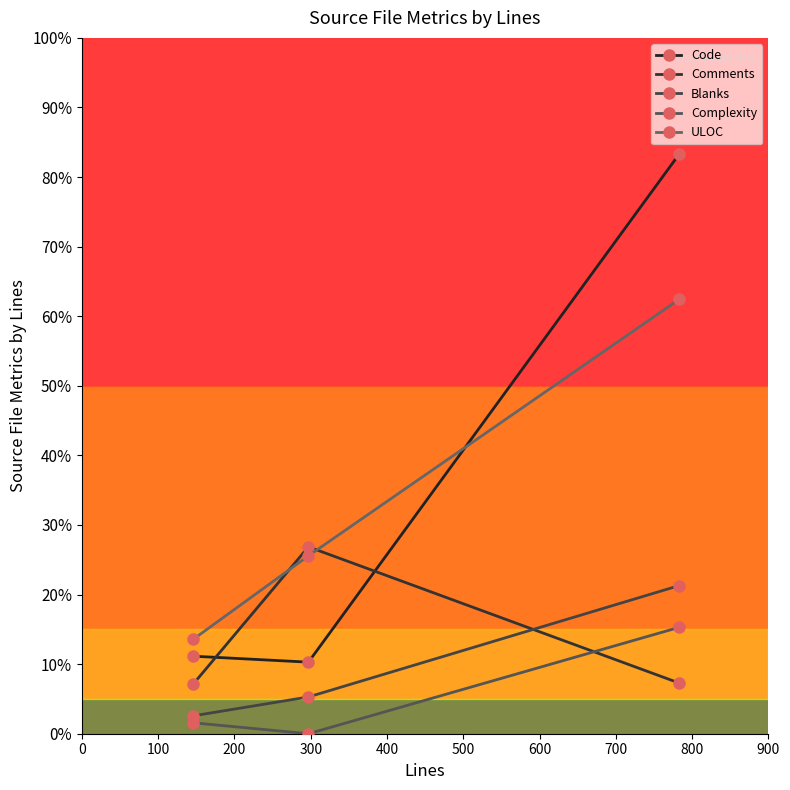

Does the chart have visible grid lines?

No